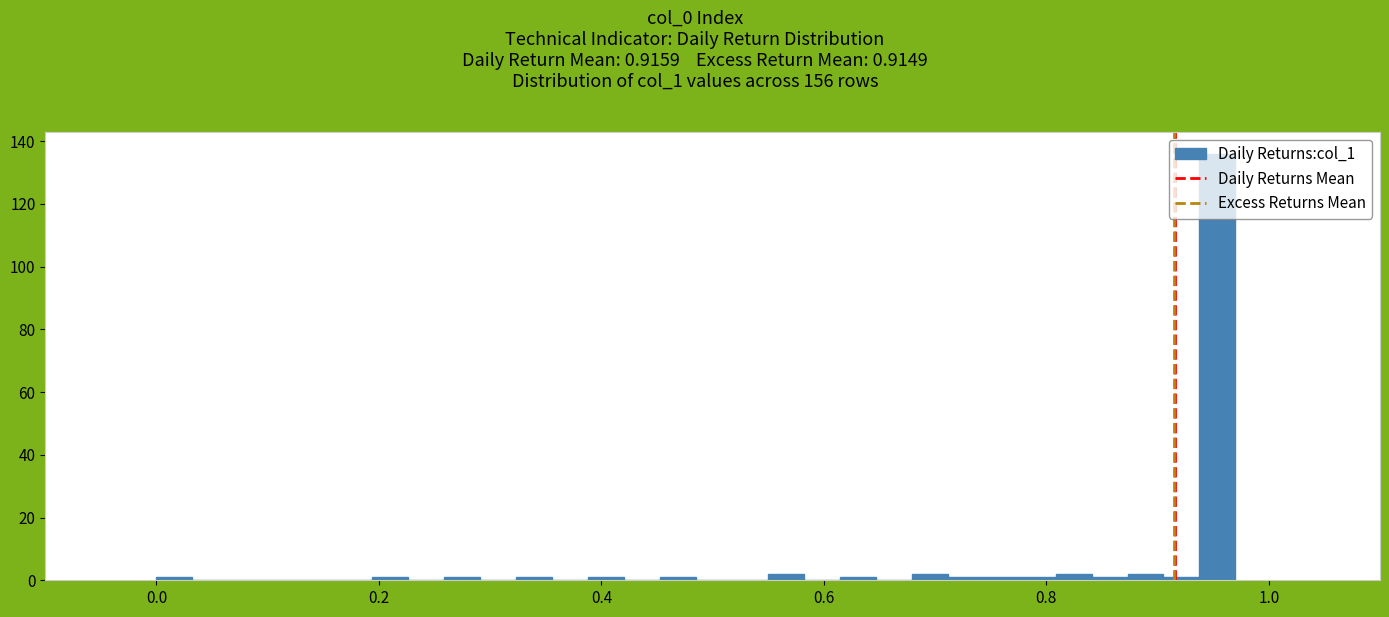

Read against the x-axis, roughly where is the centre of the tallest bar?

0.96